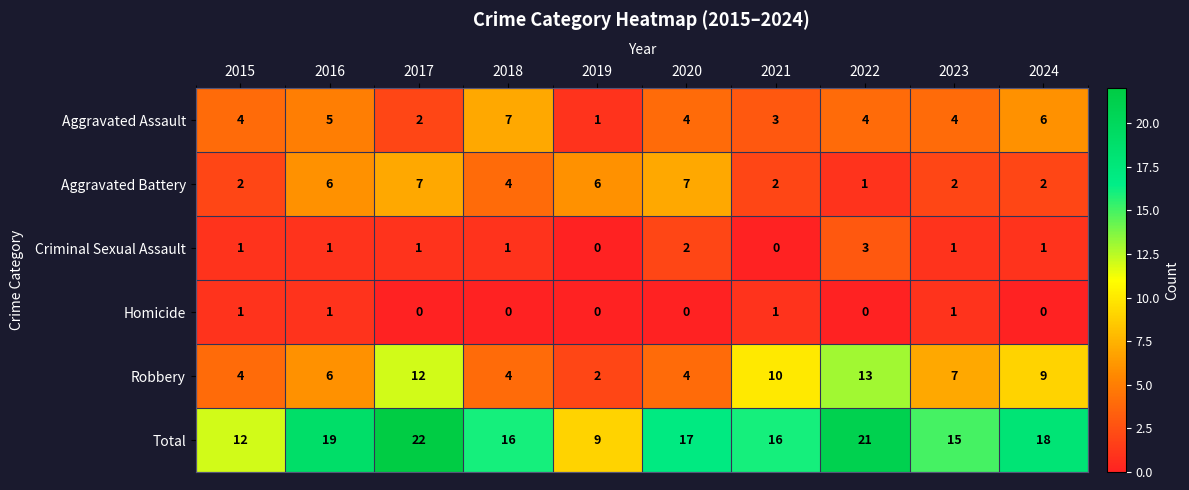

Which series has the largest total across all categories?

Total